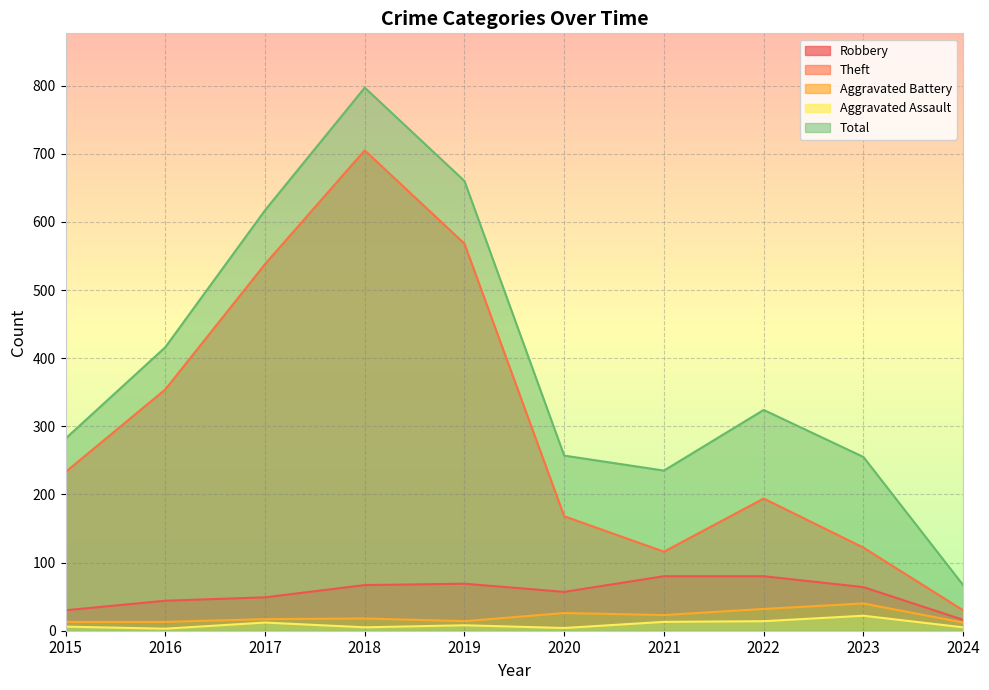

Which category has the lowest value across all series?

2016